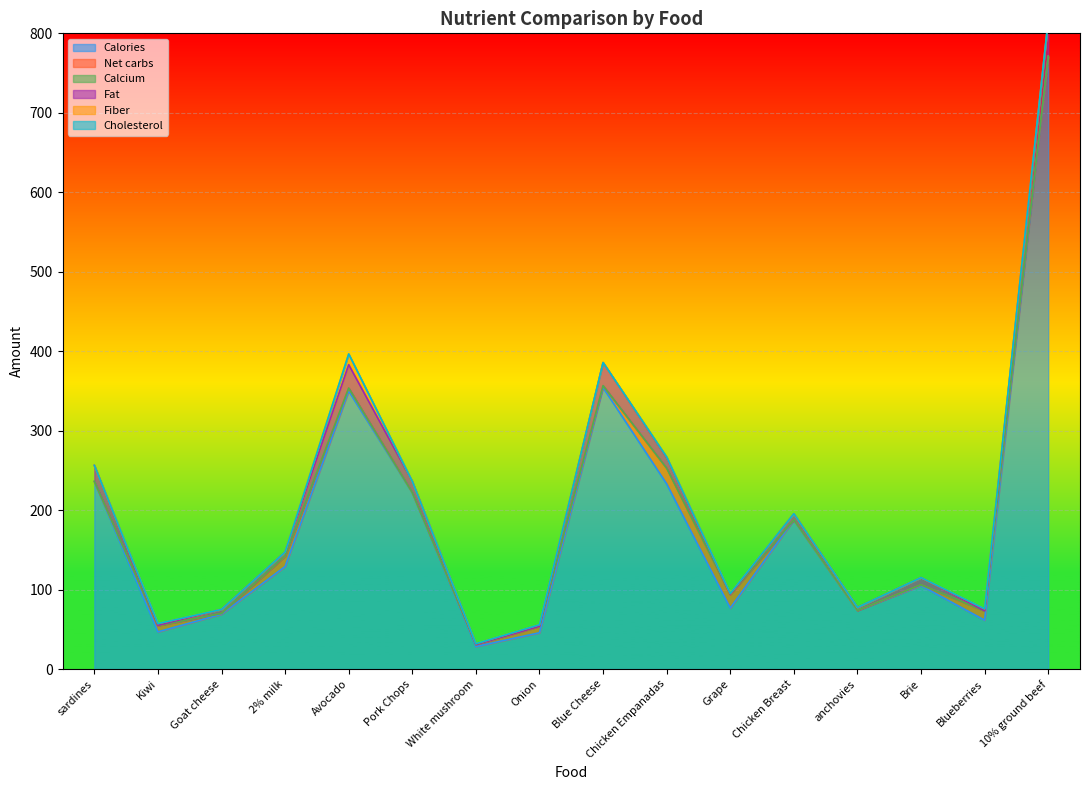

The value of Calcium at Grape is 0.0. True or false?

False